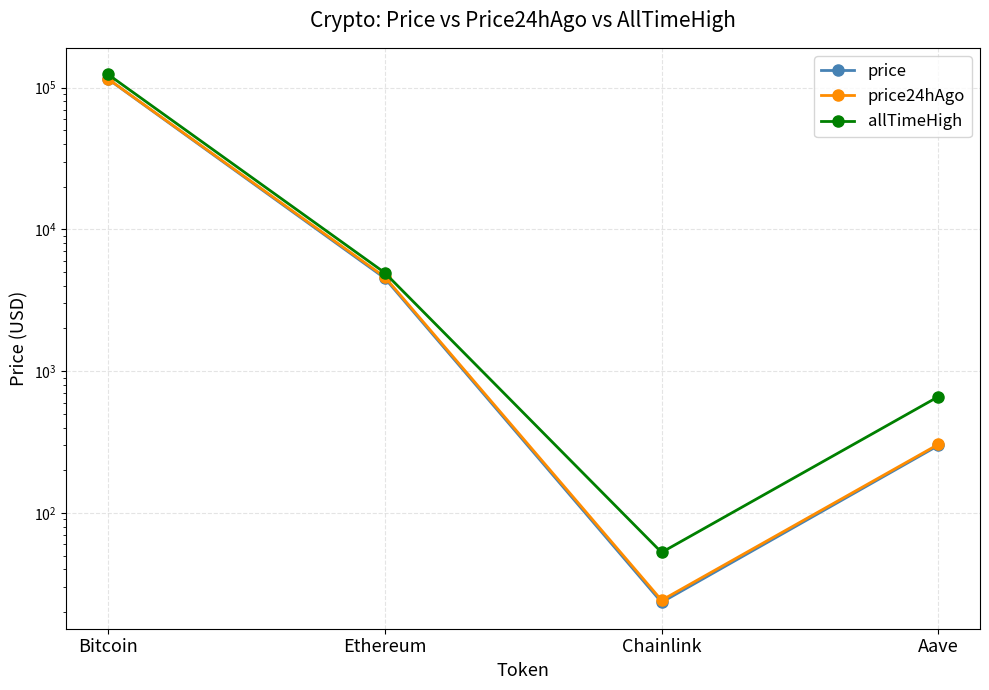

Is this an area chart (filled region under the line)?

No